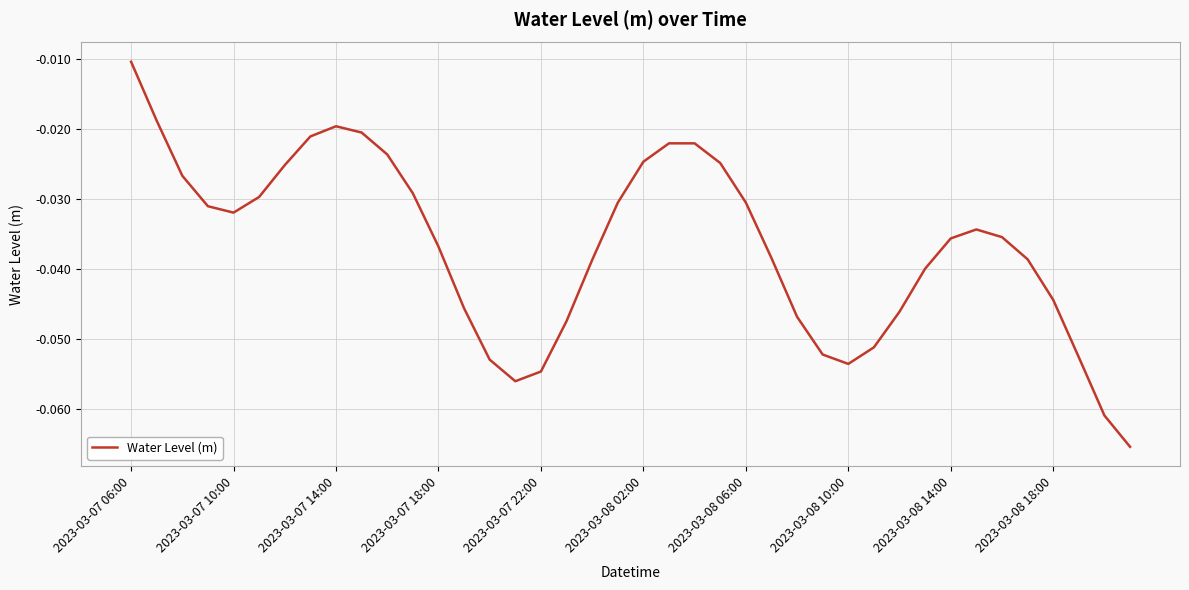

How many lines are shown in the chart?

1